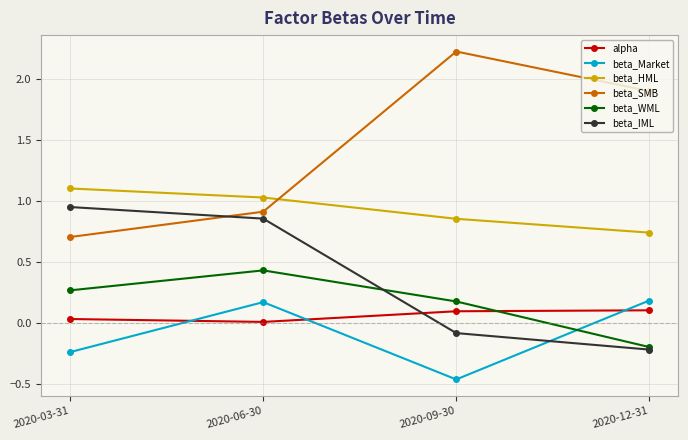

True or false: beta_IML has more than 1 points higher than both neighbors.

False